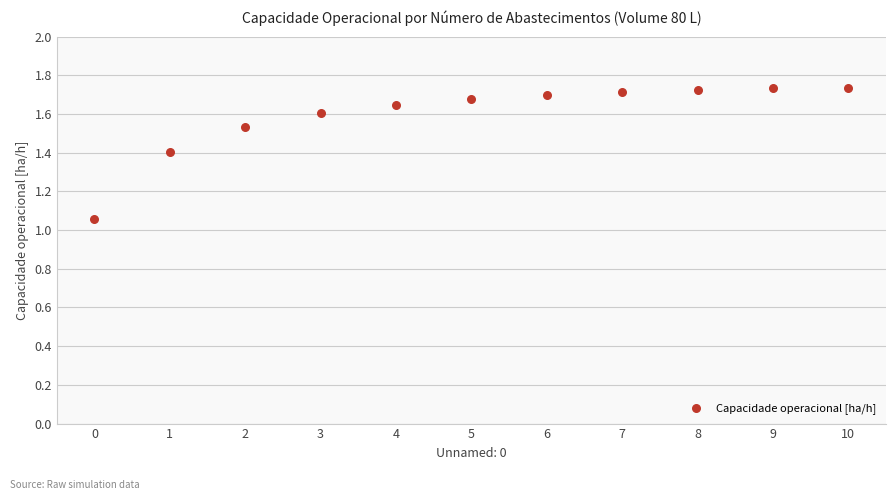

What is the range of Y values (max minus min)?

0.7